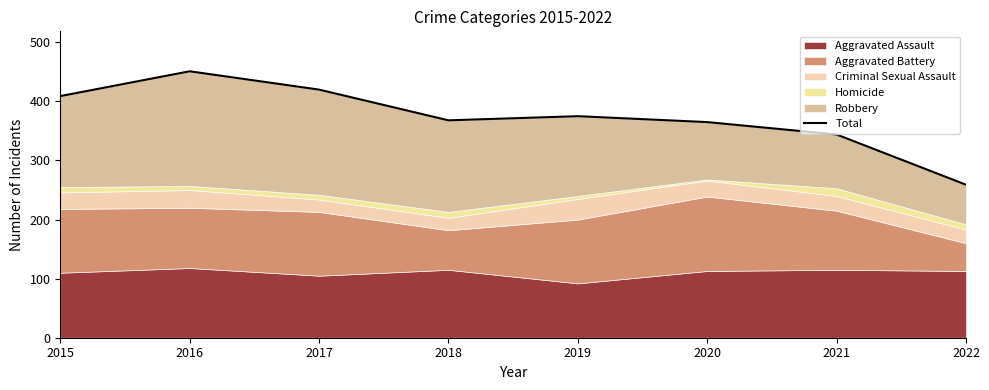

What is the approximate value at 2021?

344